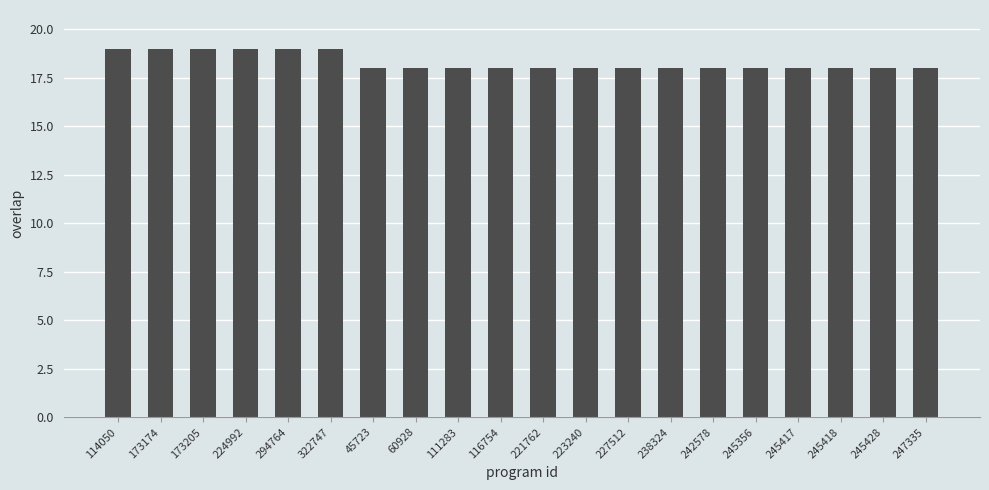

What is the minimum value shown in the chart?

18